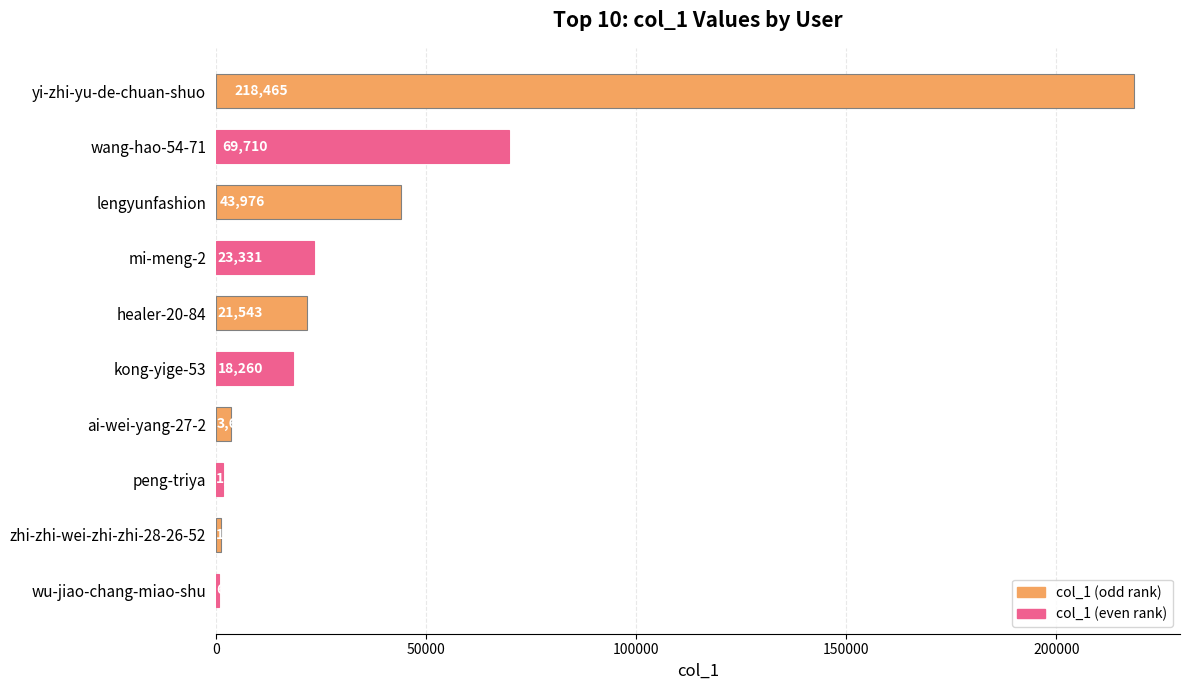

How many series are shown in this chart?

1